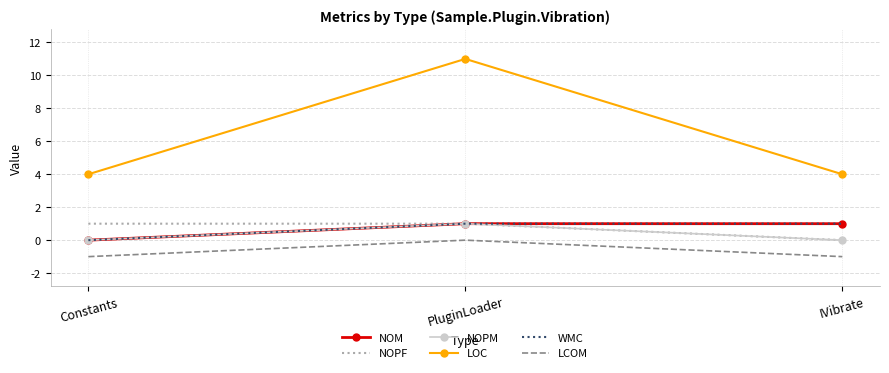

What is the difference between the highest and lowest values at PluginLoader?

11